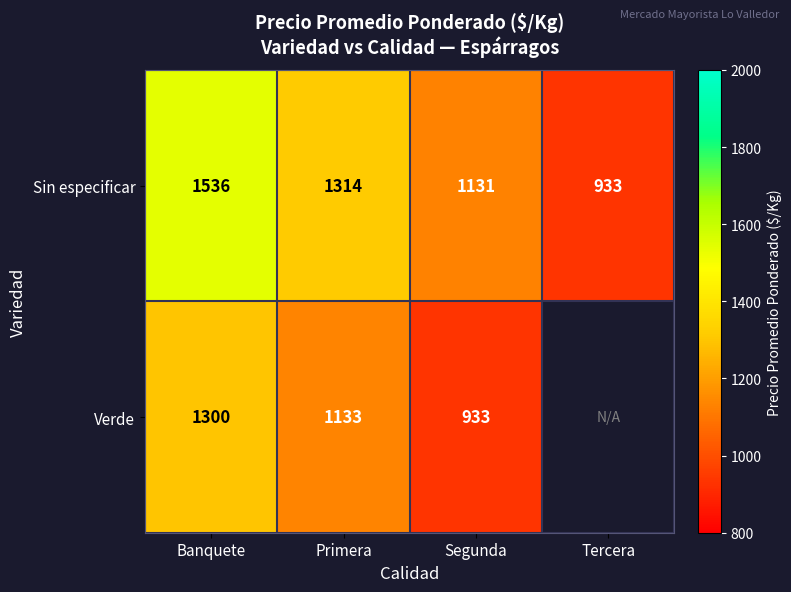

Count the Sin especificar values in the range 1131 to 1536.

3